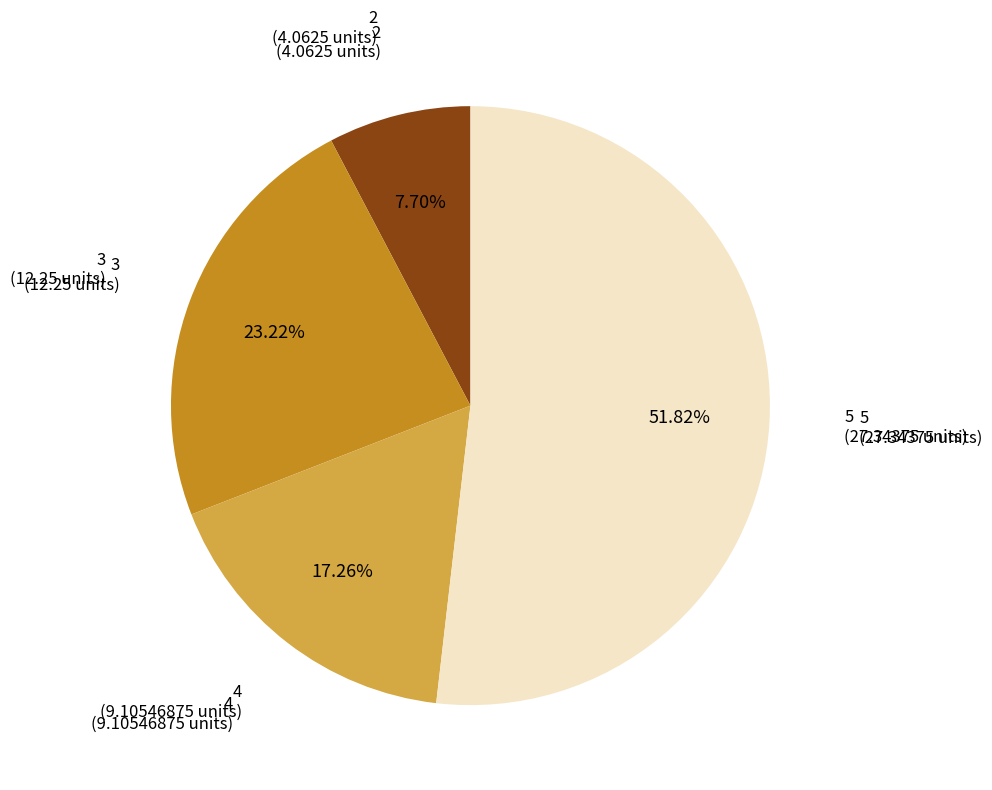

Is there a majority slice in this chart?

Yes